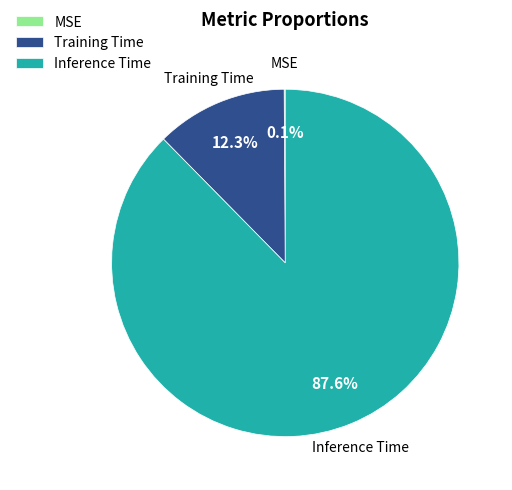

What percentage do Inference Time and Training Time together represent?

99.9%